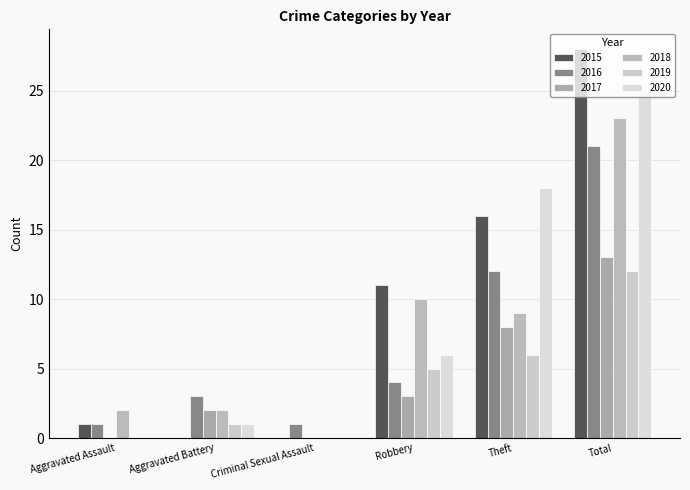

What is the difference between the highest and lowest values at Total?

16